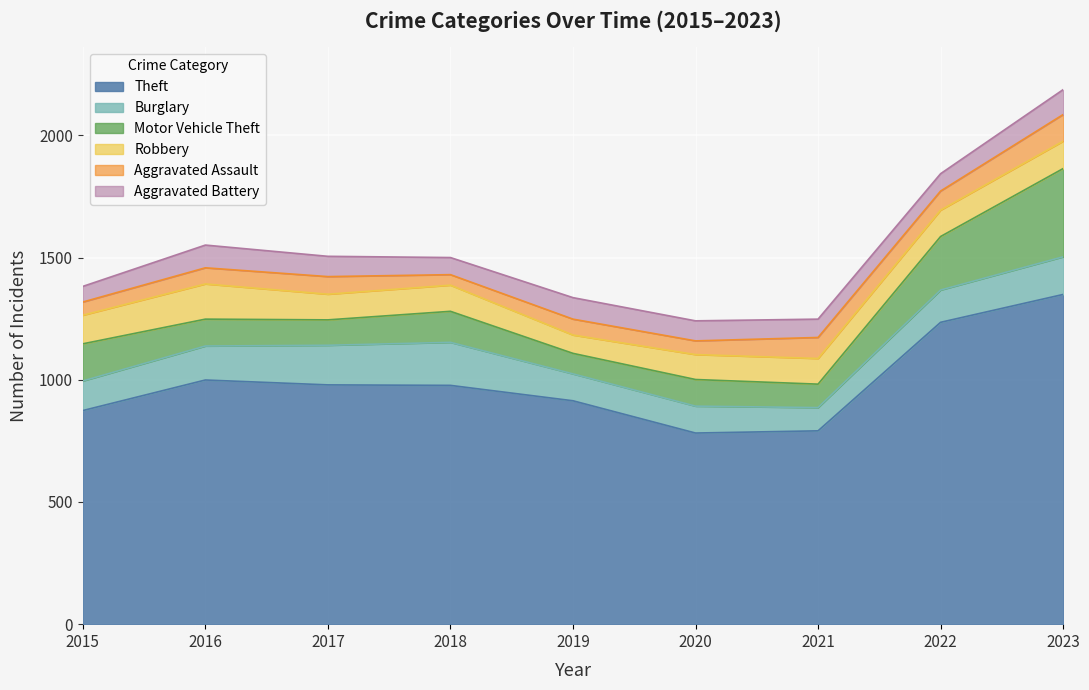

Reading left to right, what are all the values shown in this chart?

Theft: 874	999	979	977	914	782	791	1235	1349
Burglary: 121	139	162	176	110	110	95	132	154
Motor Vehicle Theft: 152	110	104	127	84	109	96	219	361
Robbery: 117	144	105	107	75	102	105	108	112
Aggravated Assault: 54	66	72	43	65	56	86	78	109
Aggravated Battery: 64	93	83	70	88	82	75	71	102